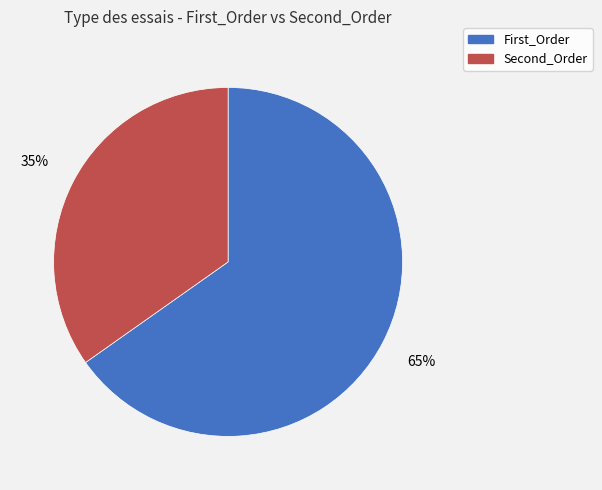

Approximately how many times larger is the value at Second_Order compared to First_Order?

0.5